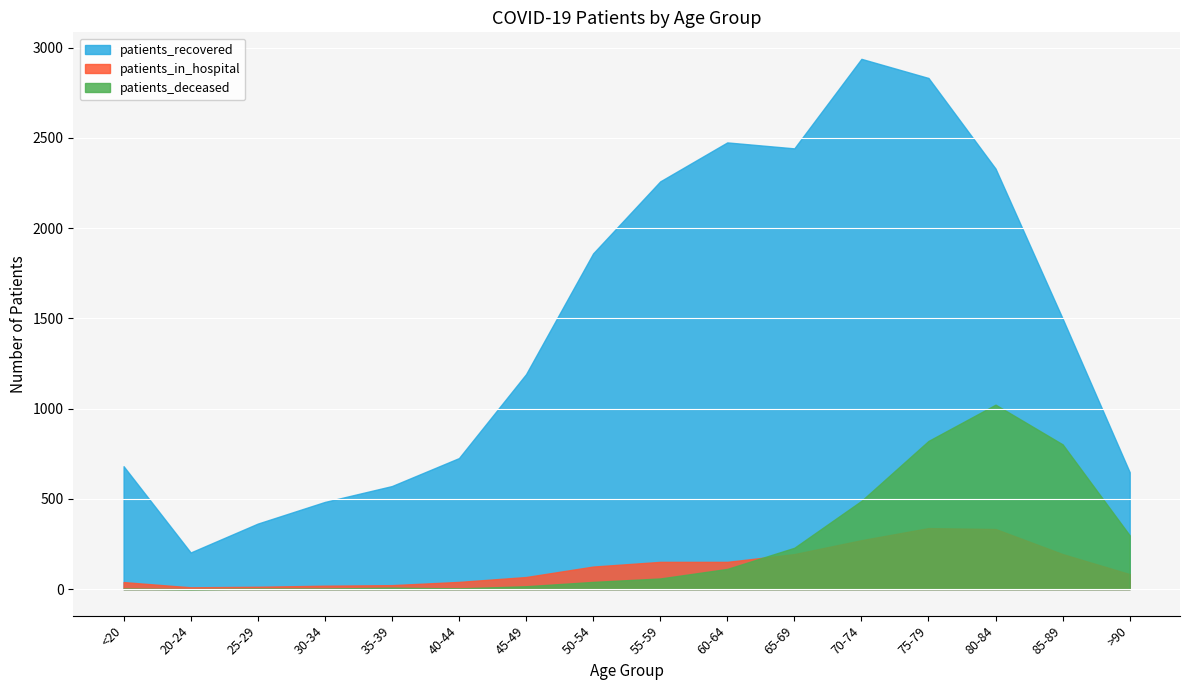

What is the difference between the patients_recovered values at 45-49 and >90?

543